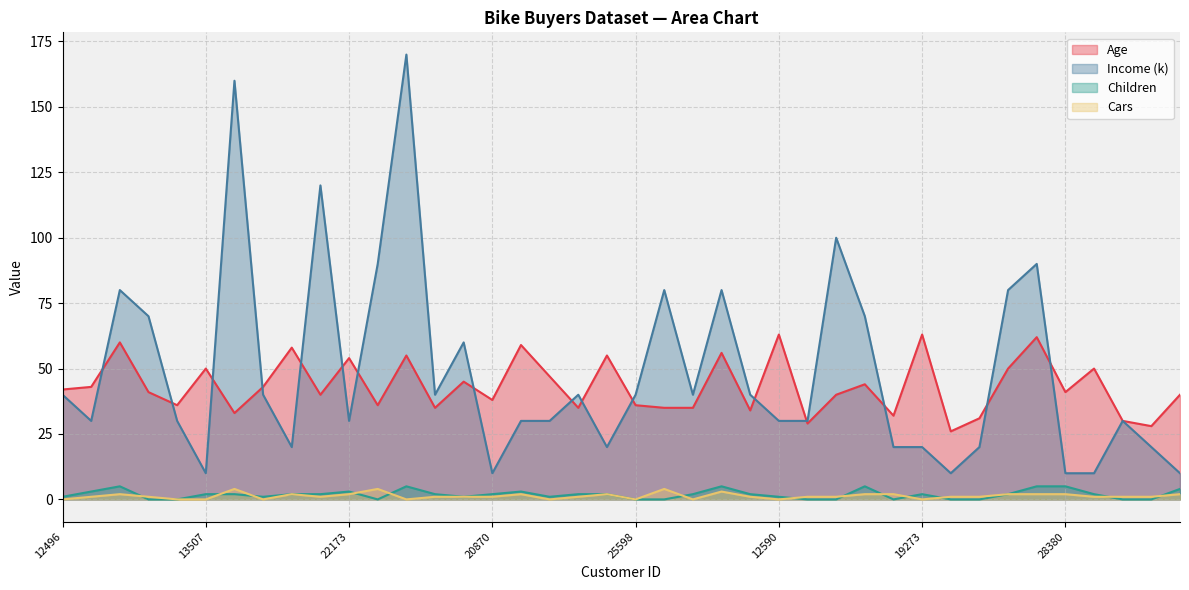

What is the sum of all Cars values?

52